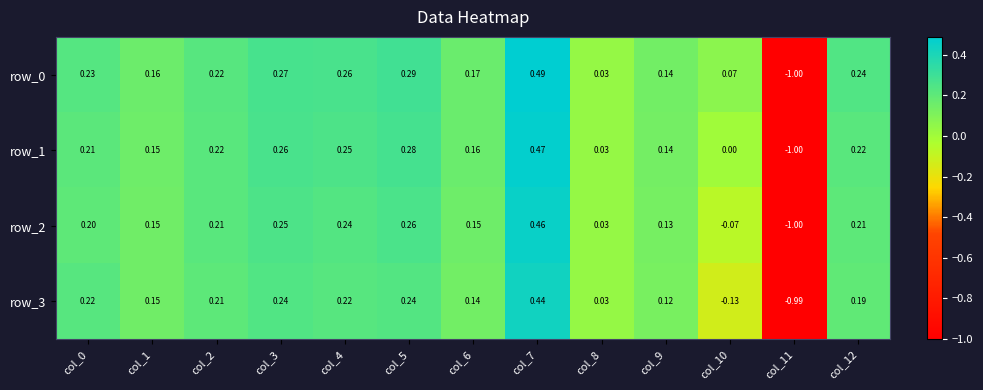

What is the total value across all series at col_9?

0.5